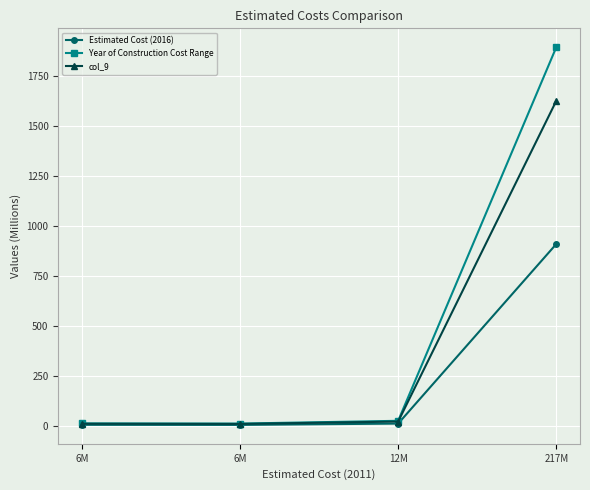

What is the total value across all series at 12M?

62.6